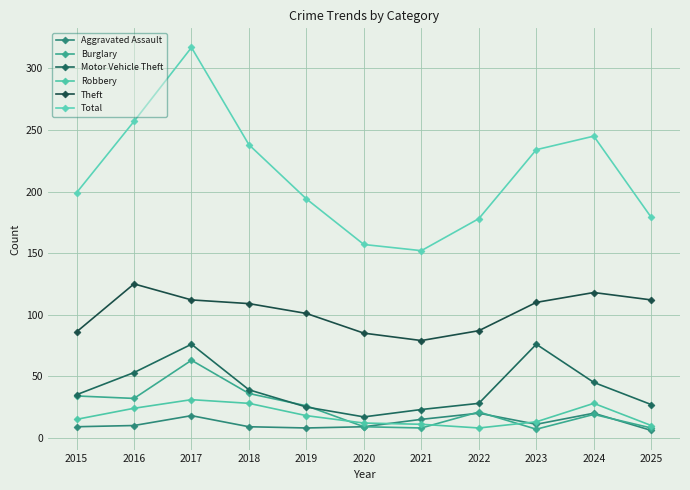

How many series are shown in this chart?

6